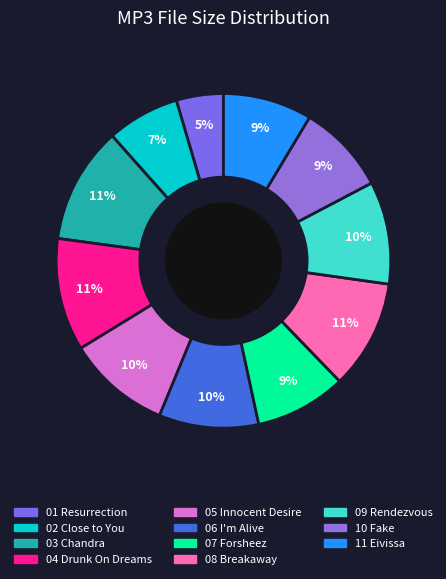

To the nearest percent, what percentage of the pie is 04 Drunk On Dreams?

11%